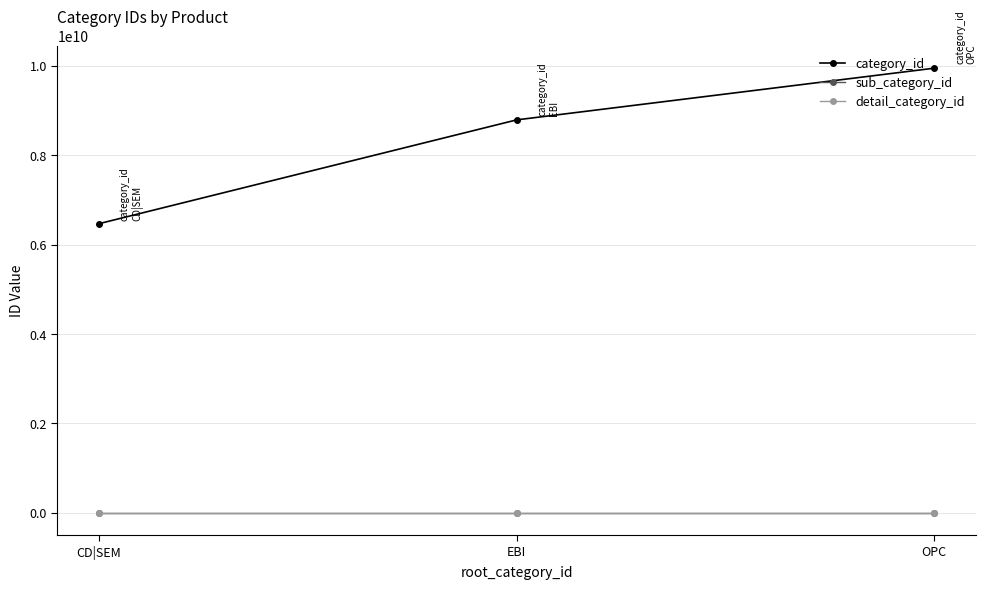

Does the chart have visible grid lines?

Yes